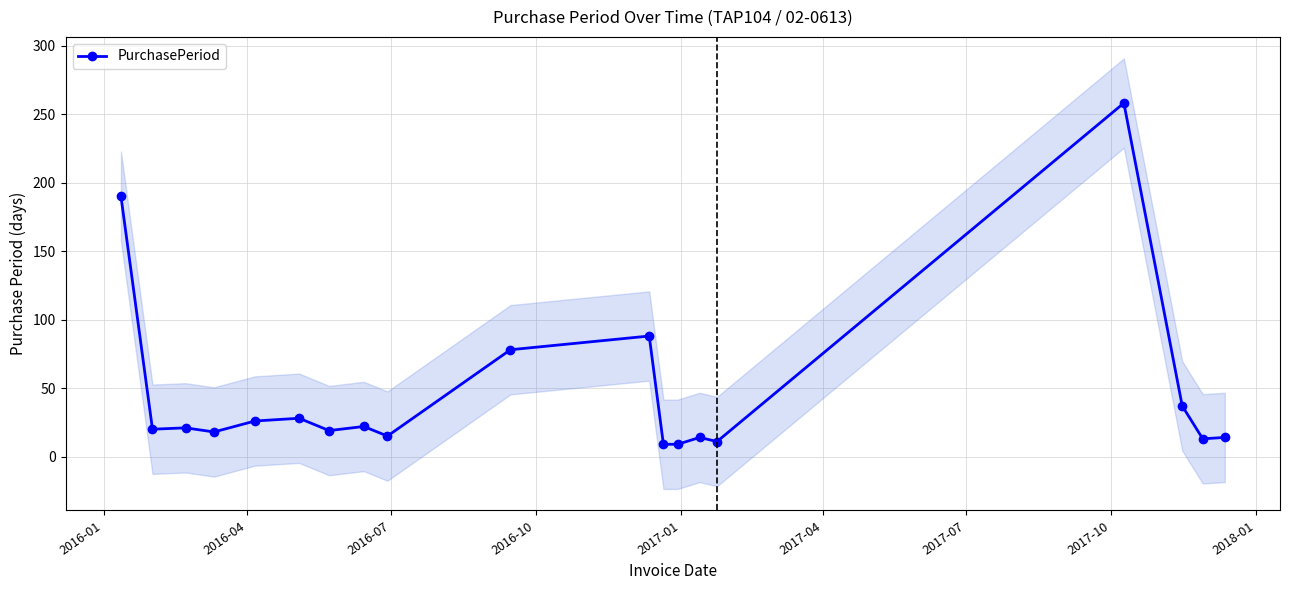

How many series are shown in this chart?

1